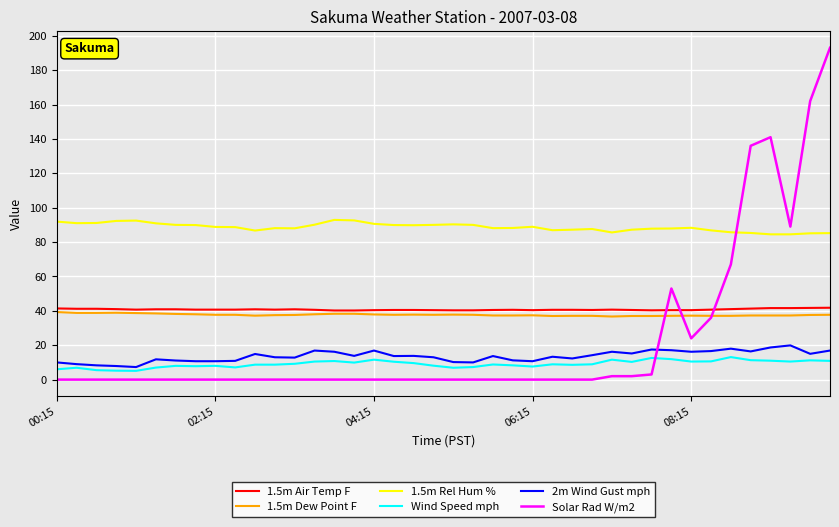

Which series has the largest range (max minus min)?

Solar Rad W/m2